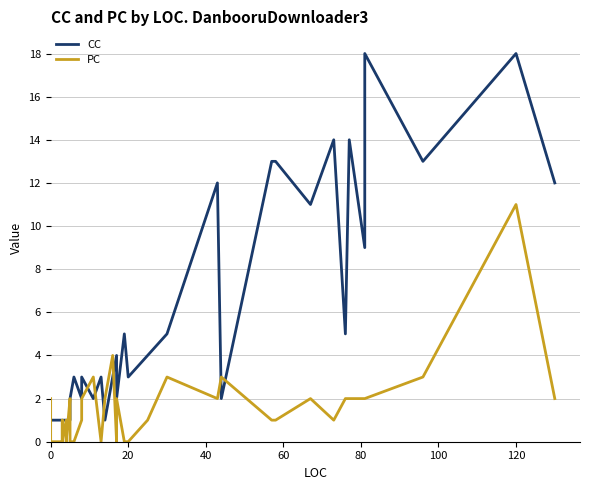

True or false: PC and CC intersect in this chart.

True